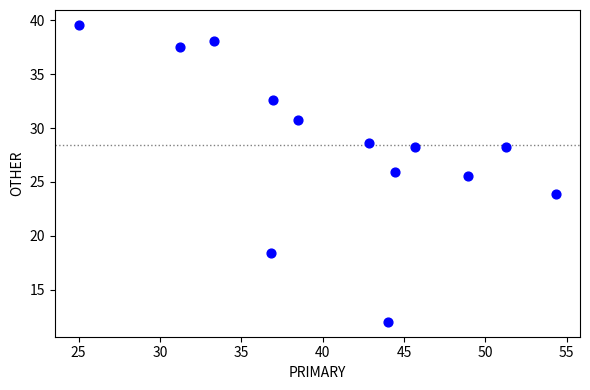

What is the range of Y values (max minus min)?

27.6